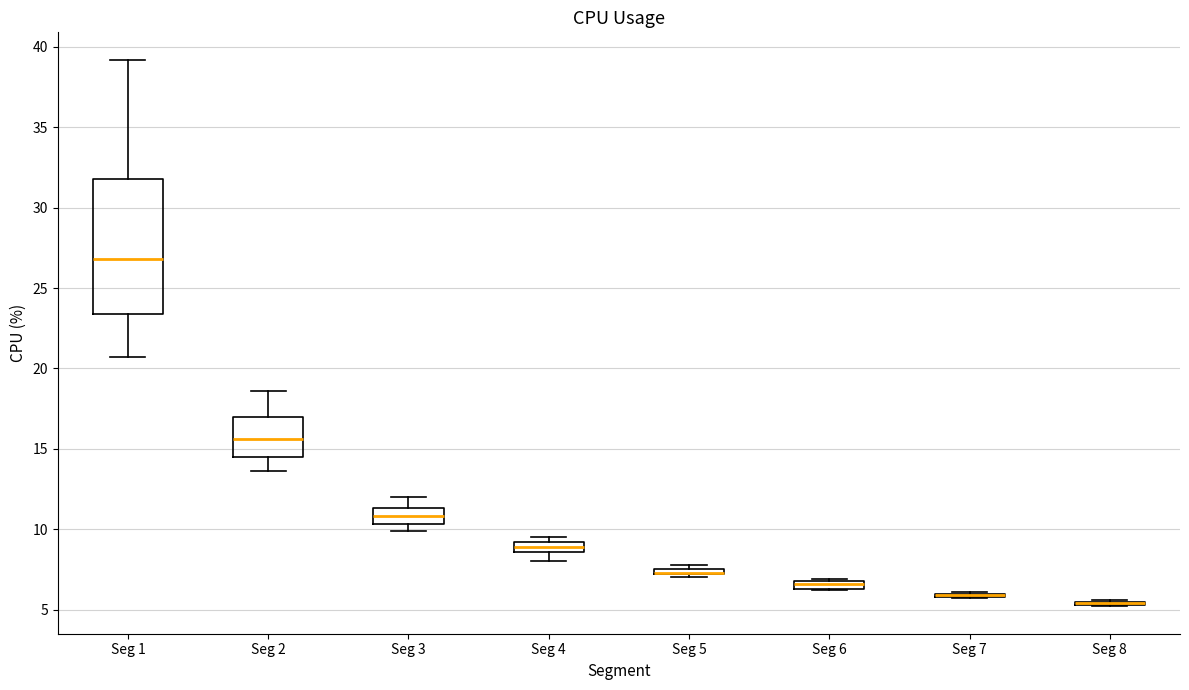

Where is the lower edge of the box for Seg 4 on the y-axis? The values are not printed on the chart, so give them approximately, as read against the axis.

8.5